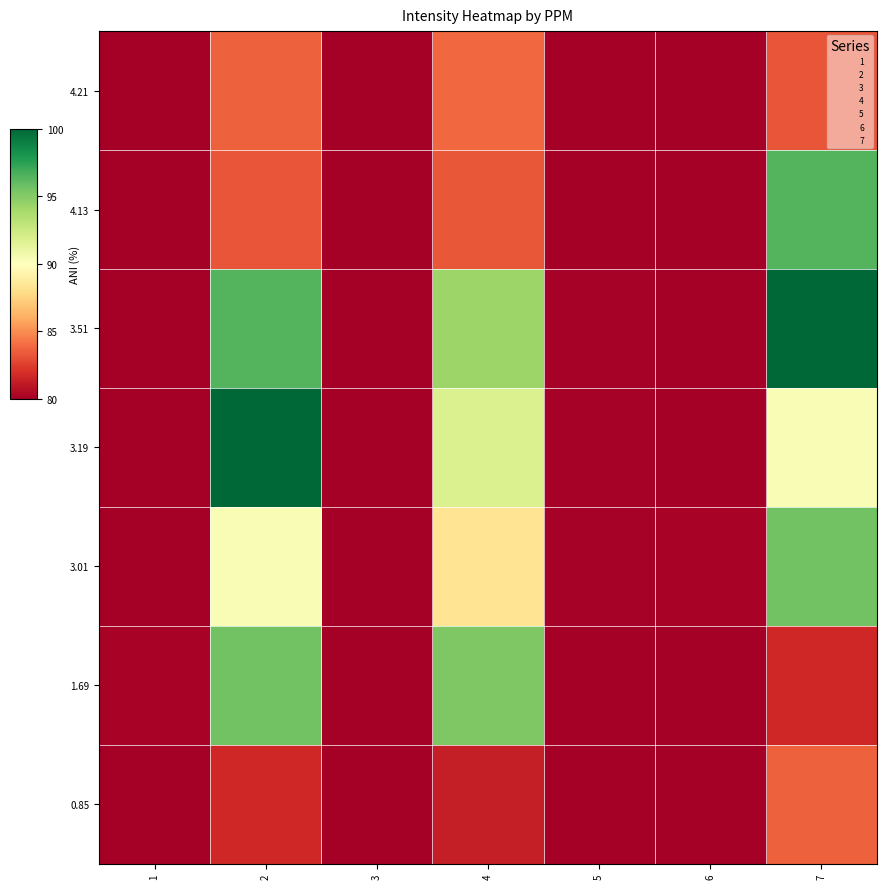

Which has a higher value, 6 or 3?

3